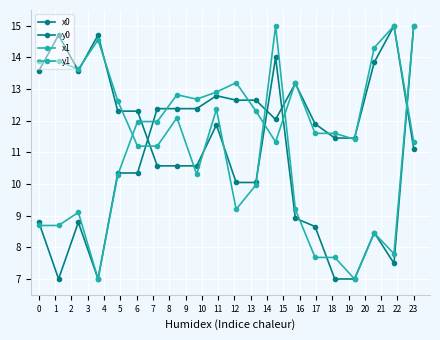

Which series has the largest range (max minus min)?

x0